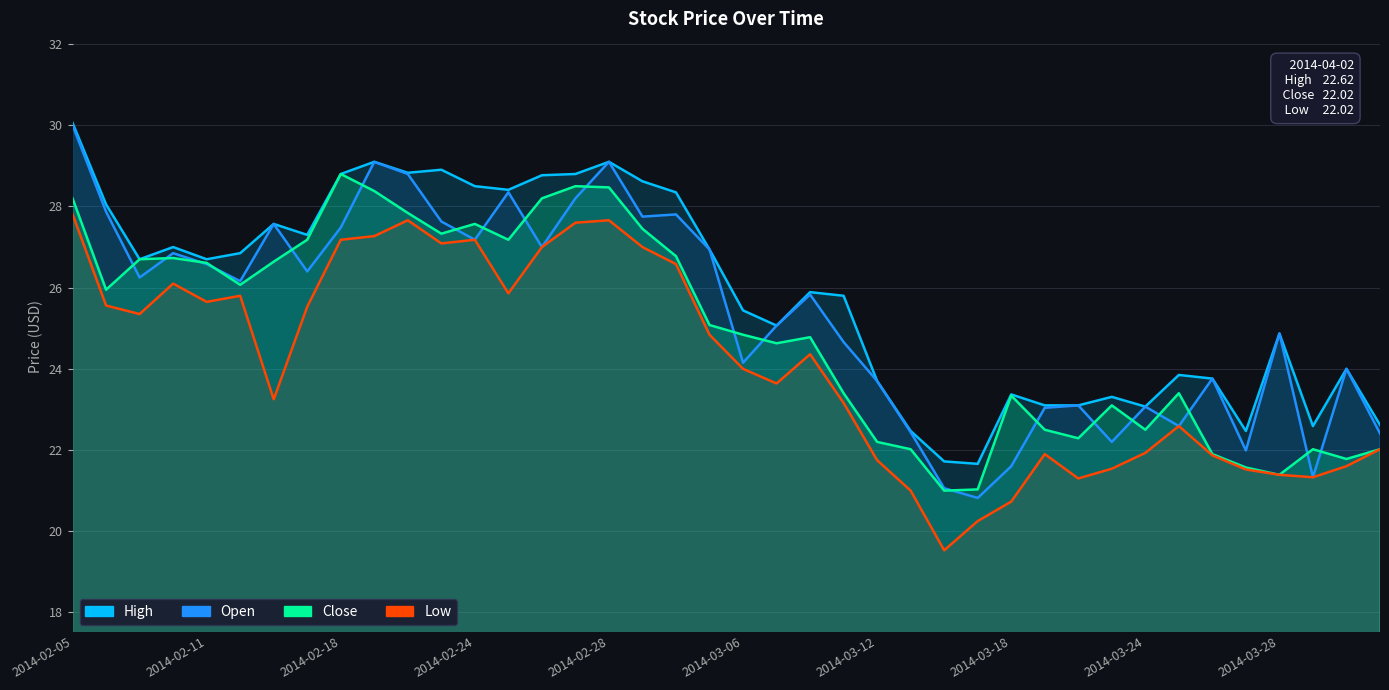

True or false: Low has a value of 17.1 at 2014-03-03.

False